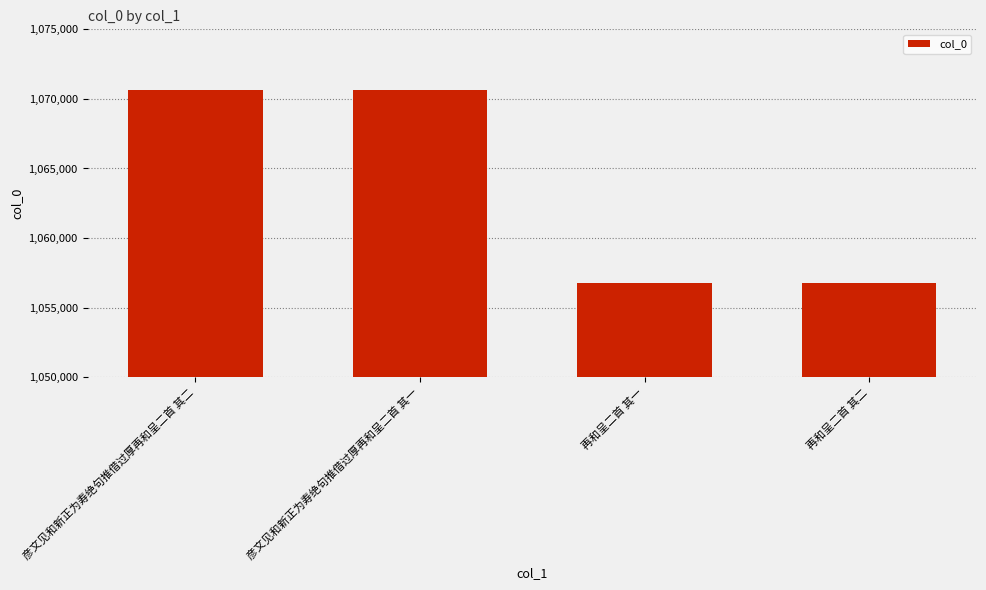

What is the label of the 1st bar from the left?

彦文见和新正为寿绝句推借过厚再和呈二首 其二